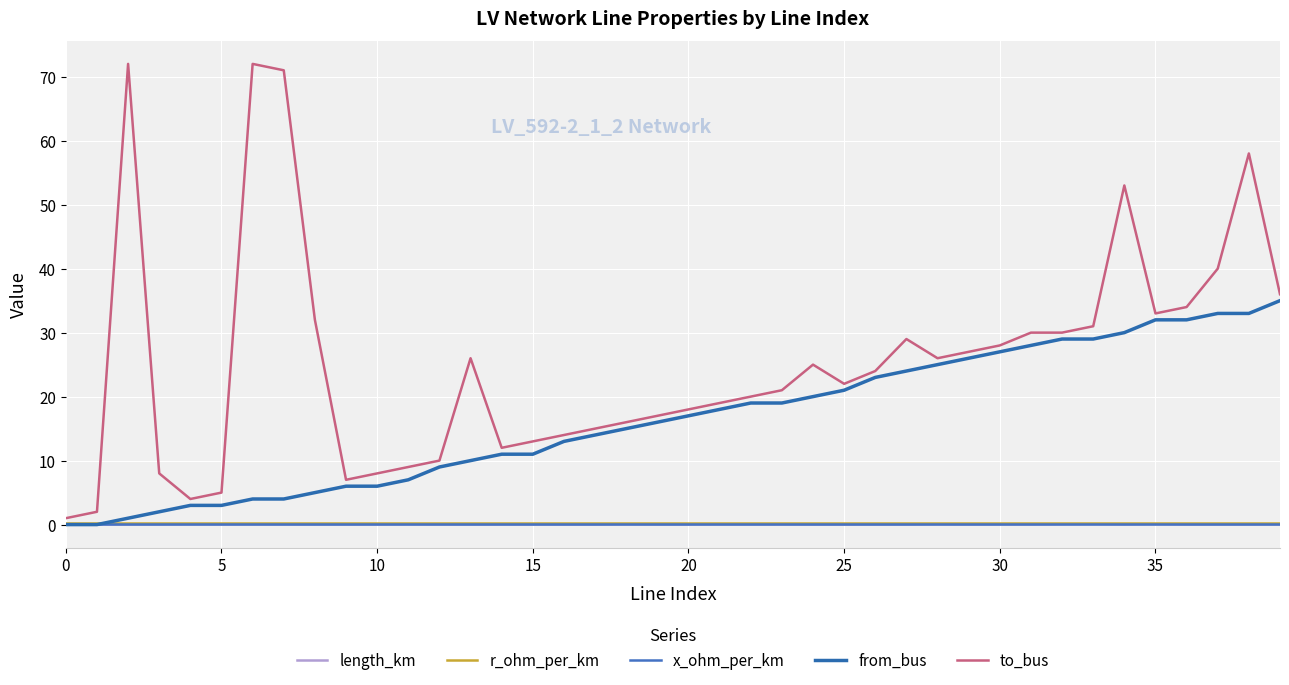

What is the average value of the r_ohm_per_km series?

0.2